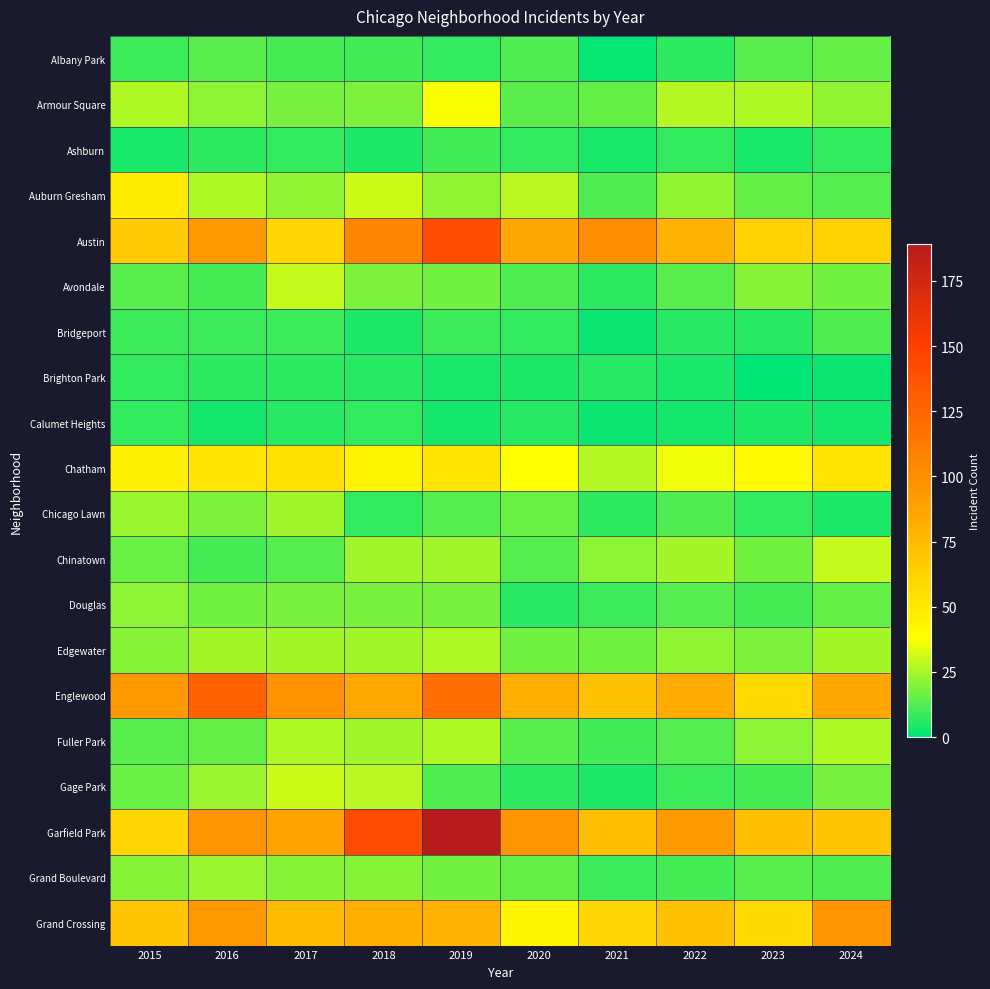

Reading left to right, extract all data points from this chart.

Albany Park: 2015=9	2016=14	2017=11	2018=10	2019=8	2020=12	2021=1	2022=7	2023=14	2024=15
Armour Square: 2015=26	2016=21	2017=18	2018=19	2019=37	2020=14	2021=15	2022=27	2023=26	2024=22
Ashburn: 2015=4	2016=7	2017=8	2018=5	2019=10	2020=8	2021=4	2022=8	2023=4	2024=8
Auburn Gresham: 2015=49	2016=26	2017=22	2018=31	2019=22	2020=28	2021=12	2022=22	2023=15	2024=13
Austin: 2015=67	2016=94	2017=60	2018=105	2019=141	2020=87	2021=101	2022=80	2023=63	2024=63
Avondale: 2015=14	2016=11	2017=29	2018=19	2019=17	2020=12	2021=7	2022=14	2023=20	2024=17
Bridgeport: 2015=9	2016=9	2017=9	2018=5	2019=9	2020=8	2021=2	2022=6	2023=6	2024=12
Brighton Park: 2015=8	2016=7	2017=7	2018=6	2019=4	2020=5	2021=6	2022=4	2023=0	2024=2
Calumet Heights: 2015=8	2016=3	2017=6	2018=8	2019=3	2020=6	2021=2	2022=3	2023=5	2024=3
Chatham: 2015=46	2016=51	2017=55	2018=44	2019=52	2020=38	2021=27	2022=36	2023=40	2024=53
Chicago Lawn: 2015=23	2016=19	2017=24	2018=8	2019=13	2020=16	2021=7	2022=12	2023=8	2024=5
Chinatown: 2015=16	2016=11	2017=13	2018=24	2019=24	2020=13	2021=21	2022=25	2023=17	2024=29
Douglas: 2015=21	2016=17	2017=18	2018=18	2019=18	2020=6	2021=9	2022=13	2023=11	2024=15
Edgewater: 2015=20	2016=25	2017=25	2018=24	2019=26	2020=17	2021=17	2022=22	2023=19	2024=25
Englewood: 2015=94	2016=128	2017=98	2018=85	2019=120	2020=82	2021=71	2022=84	2023=59	2024=87
Fuller Park: 2015=14	2016=15	2017=26	2018=24	2019=26	2020=14	2021=10	2022=13	2023=21	2024=26
Gage Park: 2015=16	2016=23	2017=31	2018=28	2019=12	2020=7	2021=5	2022=9	2023=11	2024=18
Garfield Park: 2015=60	2016=97	2017=88	2018=142	2019=189	2020=97	2021=73	2022=93	2023=73	2024=70
Grand Boulevard: 2015=20	2016=23	2017=20	2018=20	2019=17	2020=15	2021=9	2022=11	2023=14	2024=12
Grand Crossing: 2015=70	2016=95	2017=75	2018=82	2019=79	2020=43	2021=60	2022=71	2023=59	2024=96